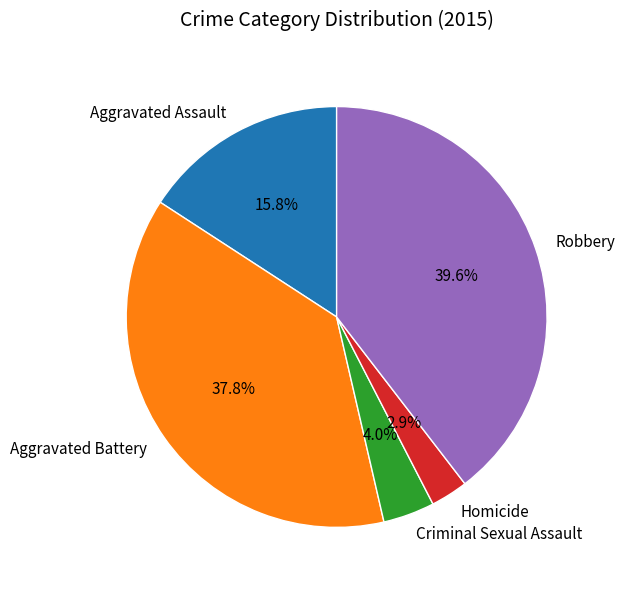

Between Aggravated Battery and Aggravated Assault, which is larger?

Aggravated Battery